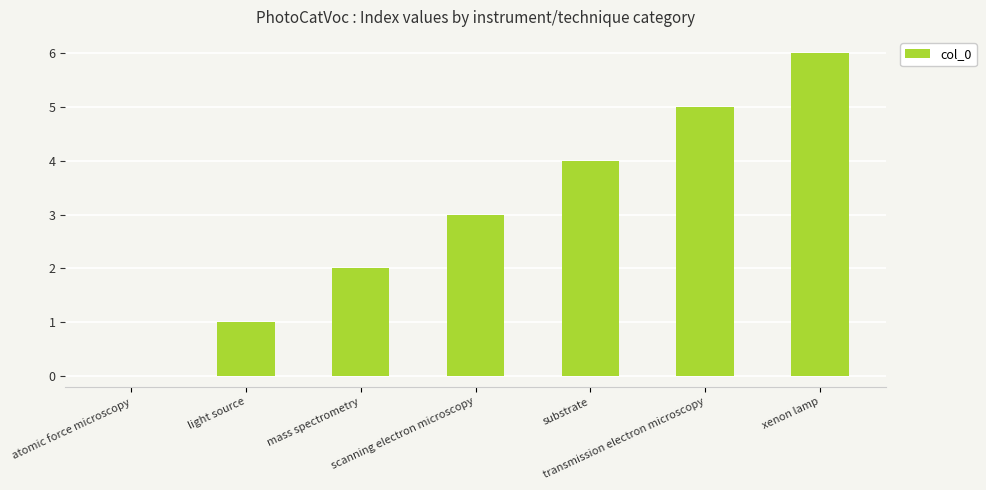

What is the sum of all values?

21